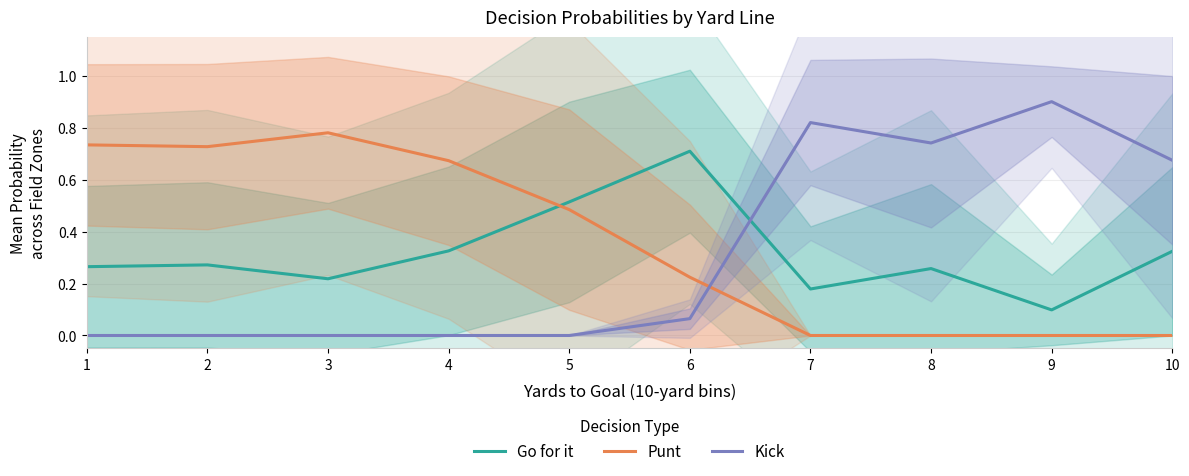

What is the sum of the Punt values at 2 and 4?

1.4